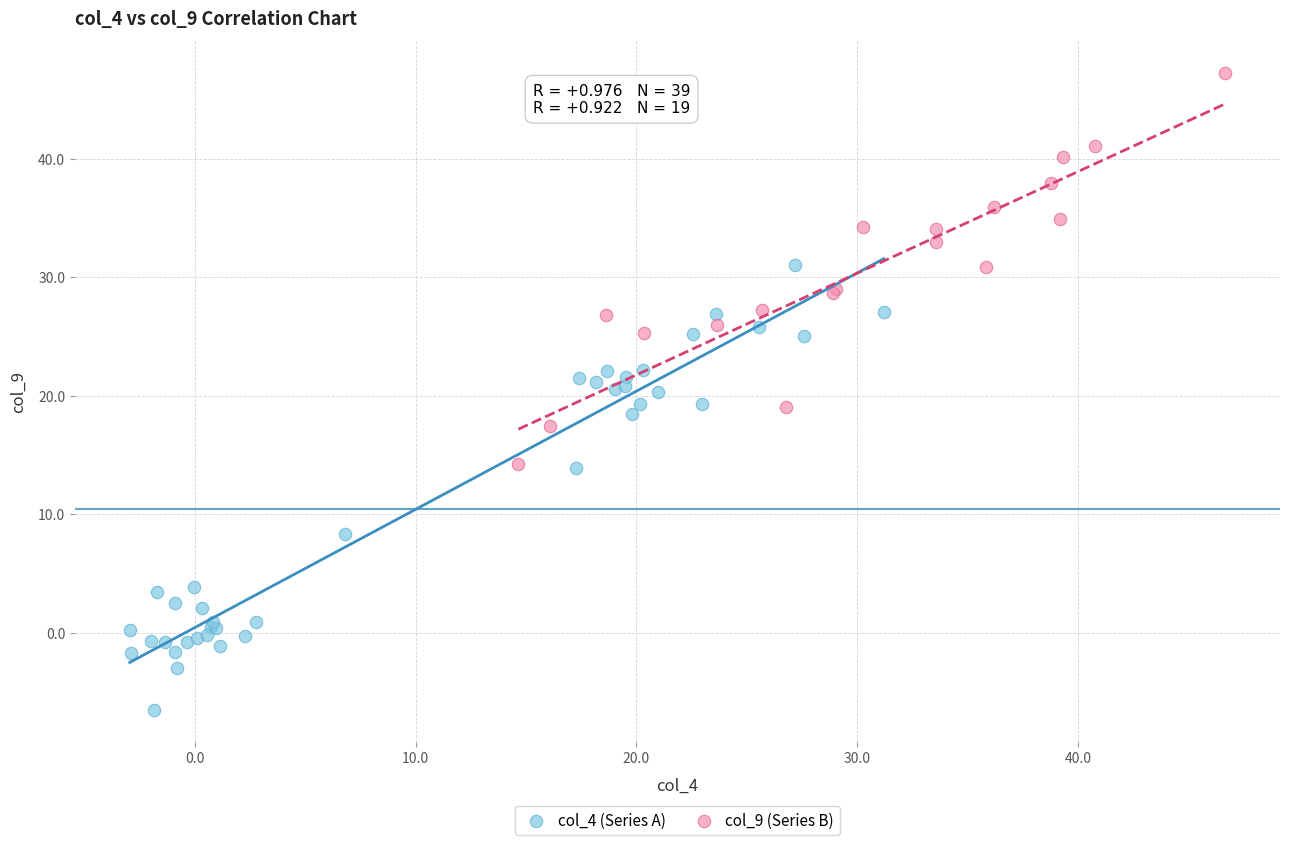

Which series reaches the minimum Y coordinate?

col_4 (Series A)